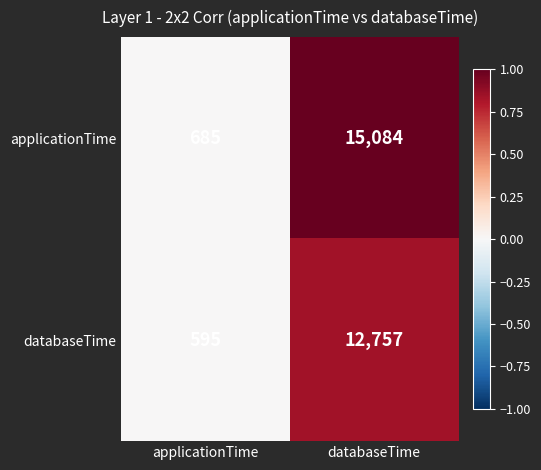

At databaseTime, list the series in order from smallest to largest.

databaseTime, applicationTime